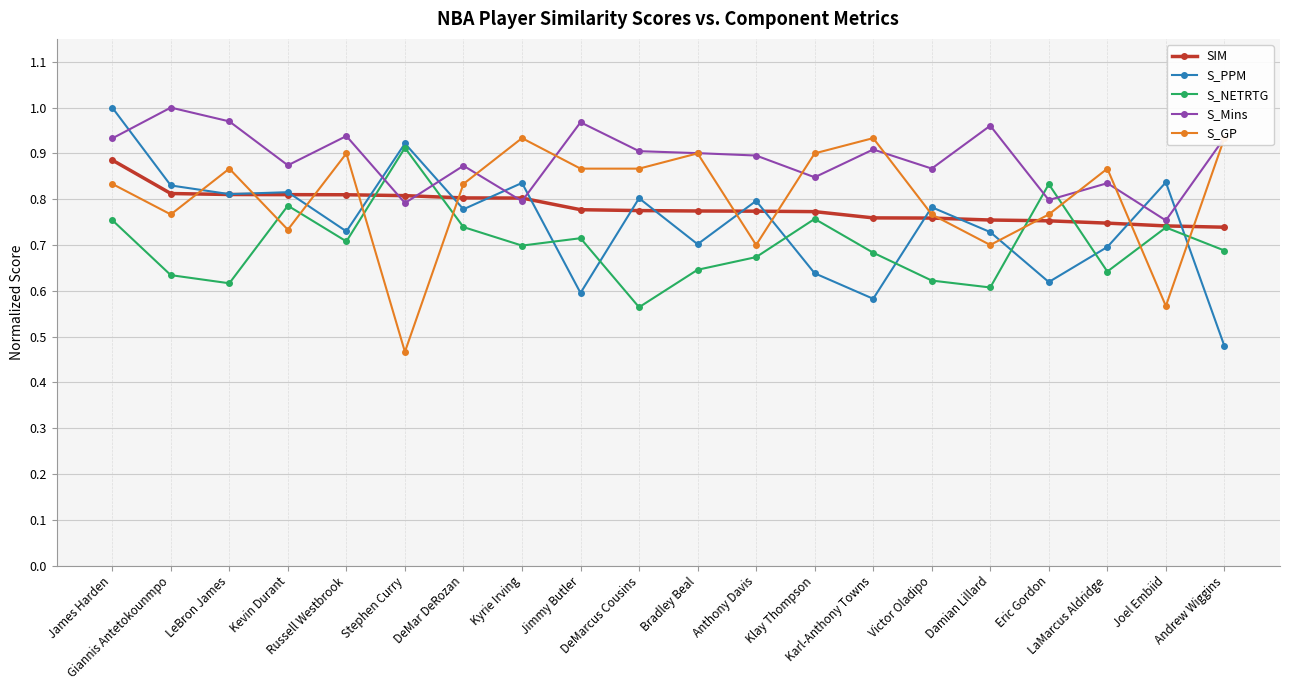

After their last crossing, which series has the higher values: S_GP or SIM?

S_GP